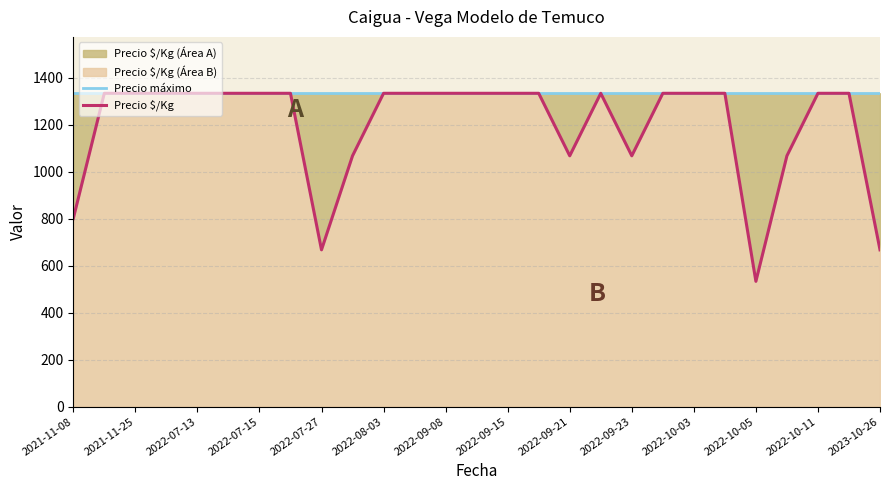

Is the value of Precio $/Kg at 2021-11-25 greater than the value of Precio máximo at 20?

No